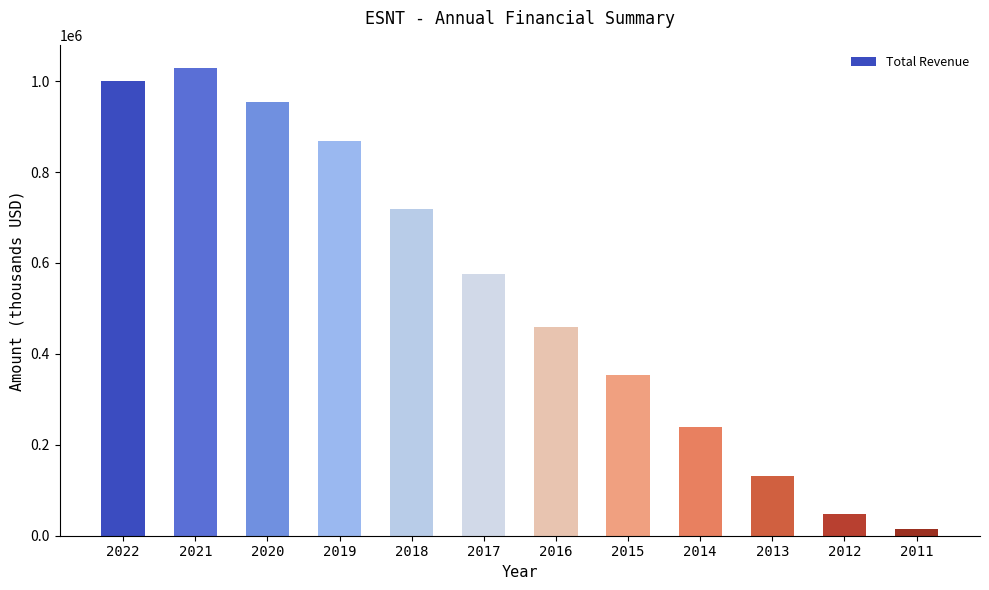

What is the greatest value displayed?

1028500